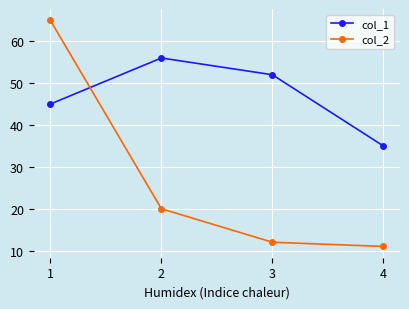

Which category has the highest value across all series?

1